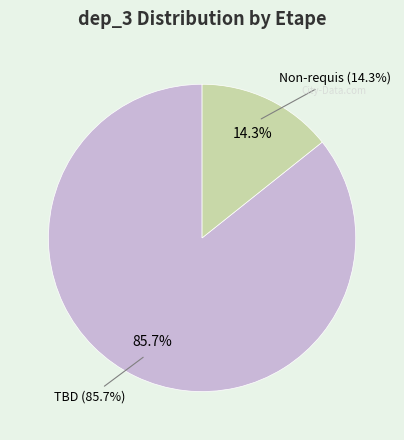

Which category has the smallest portion of the pie?

Non-requis